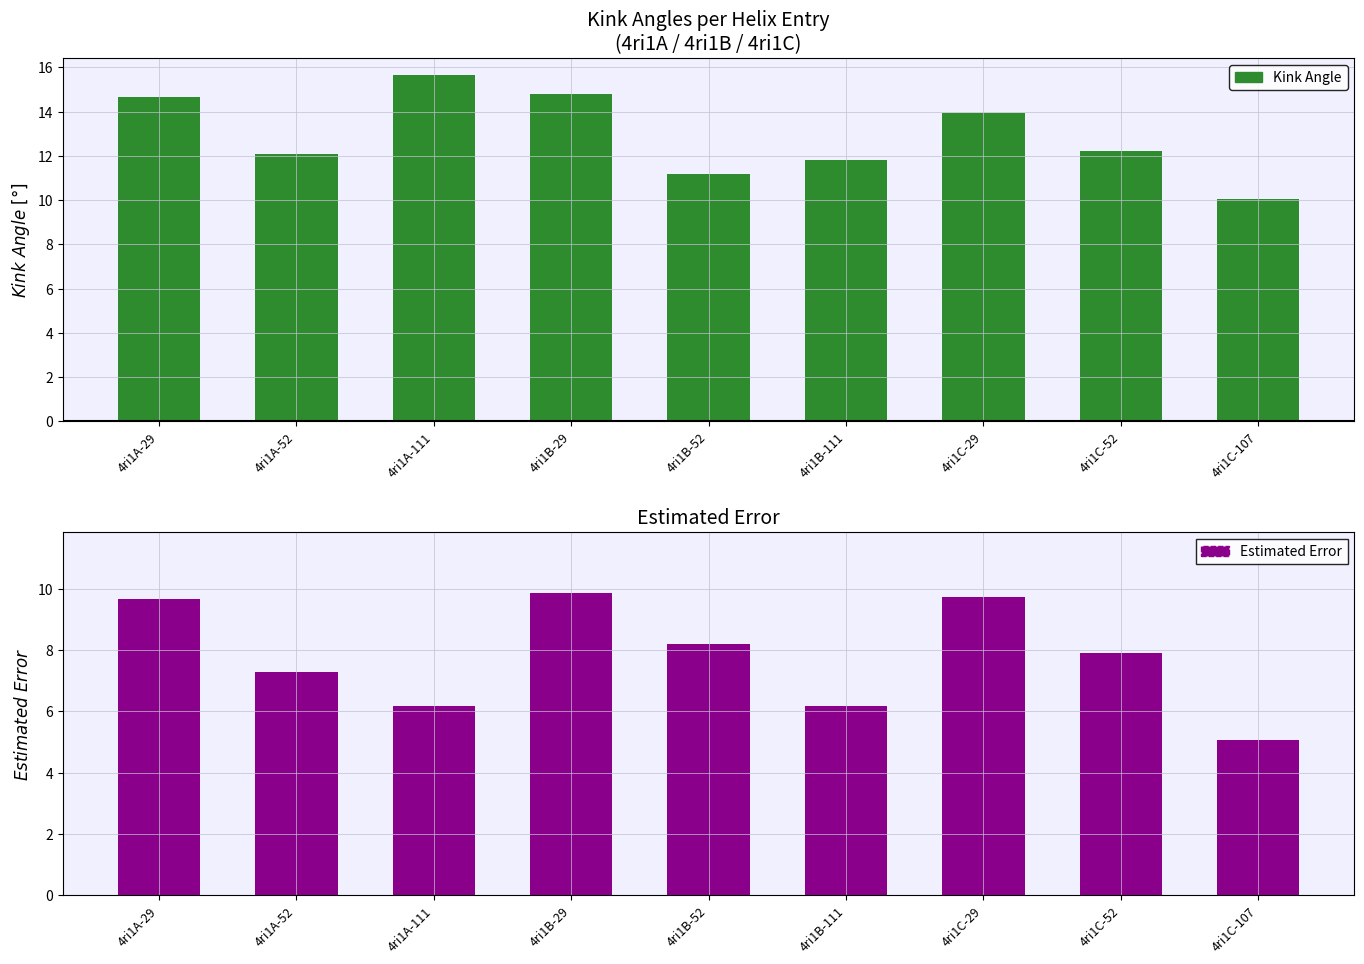

Rank the series at 4ri1A-52 from highest to lowest value.

Positive Kink, Estimated Error, Negative Kink